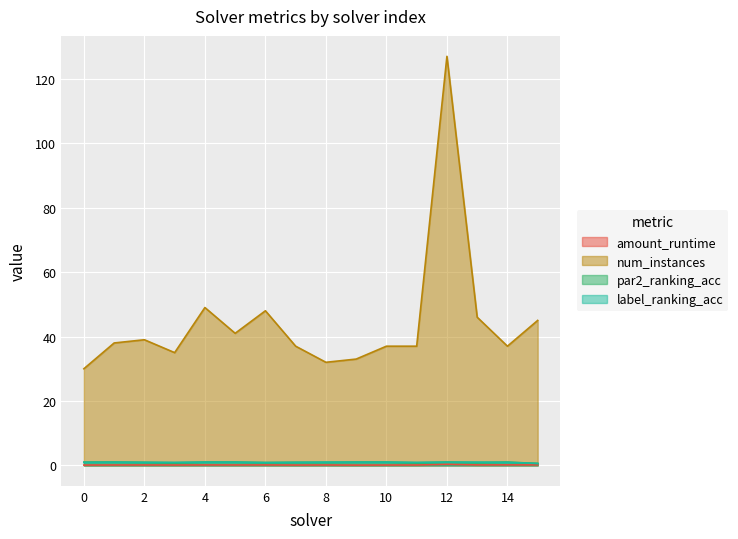

Which series changed the most between 3 and 8?

num_instances